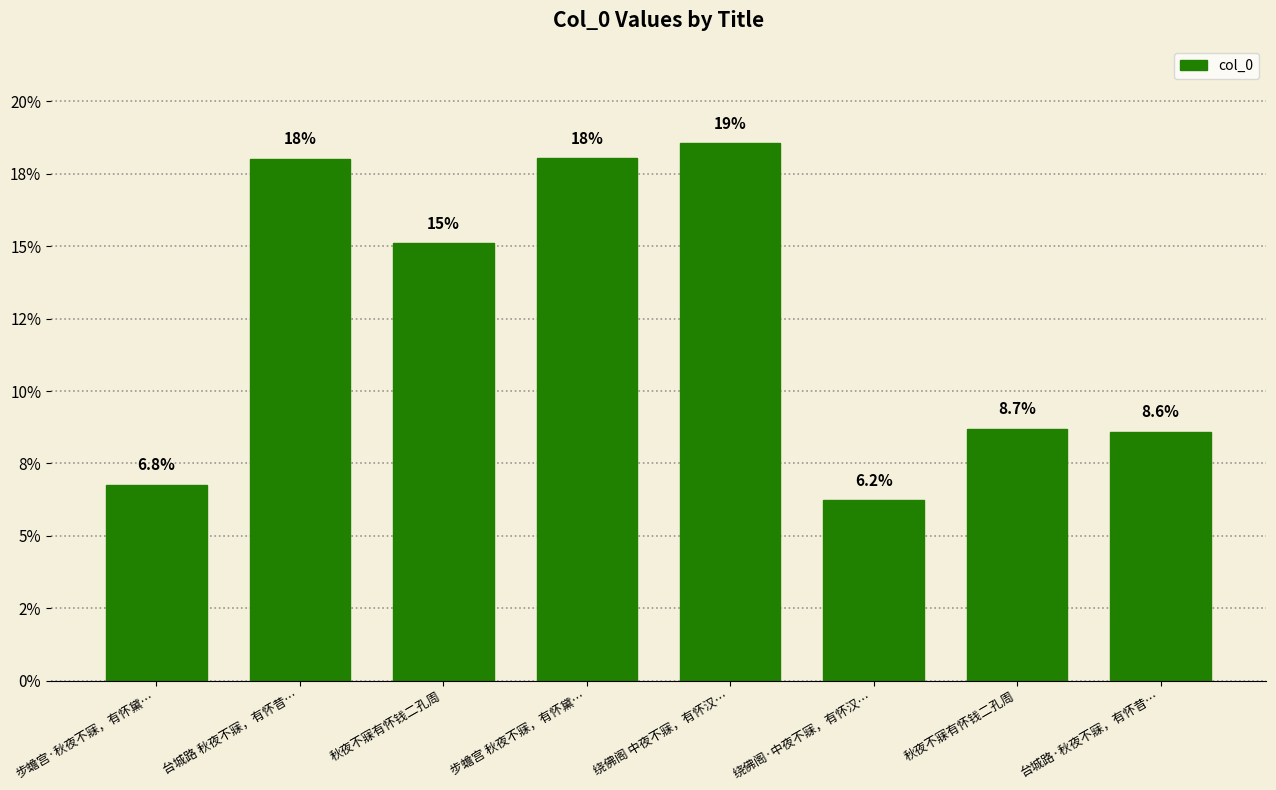

Does the chart contain any negative values?

No